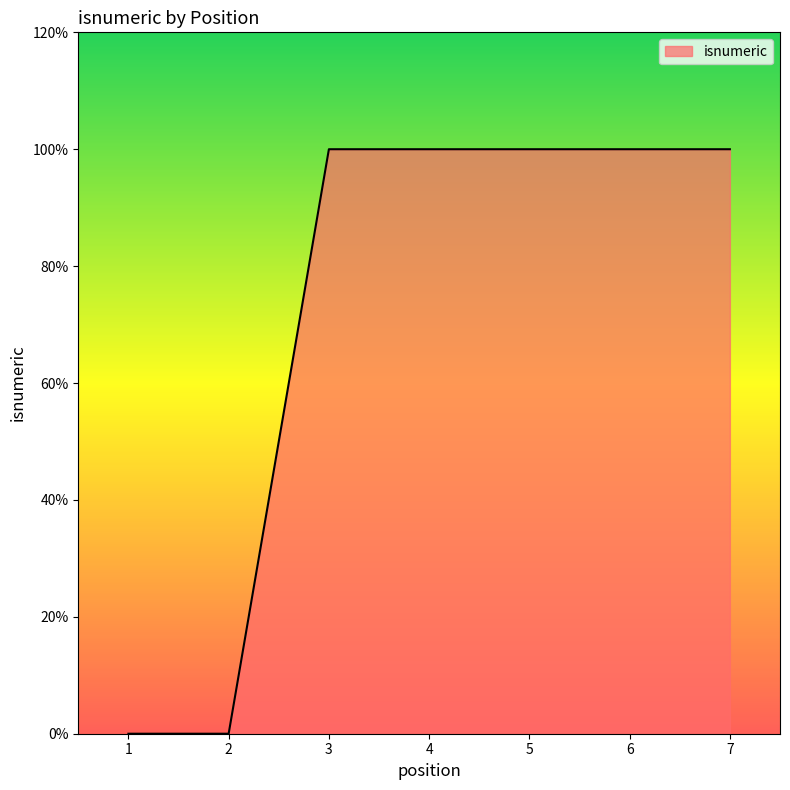

Reading right to left, list all the values displayed in this chart.

1	1	1	1	1	0	0